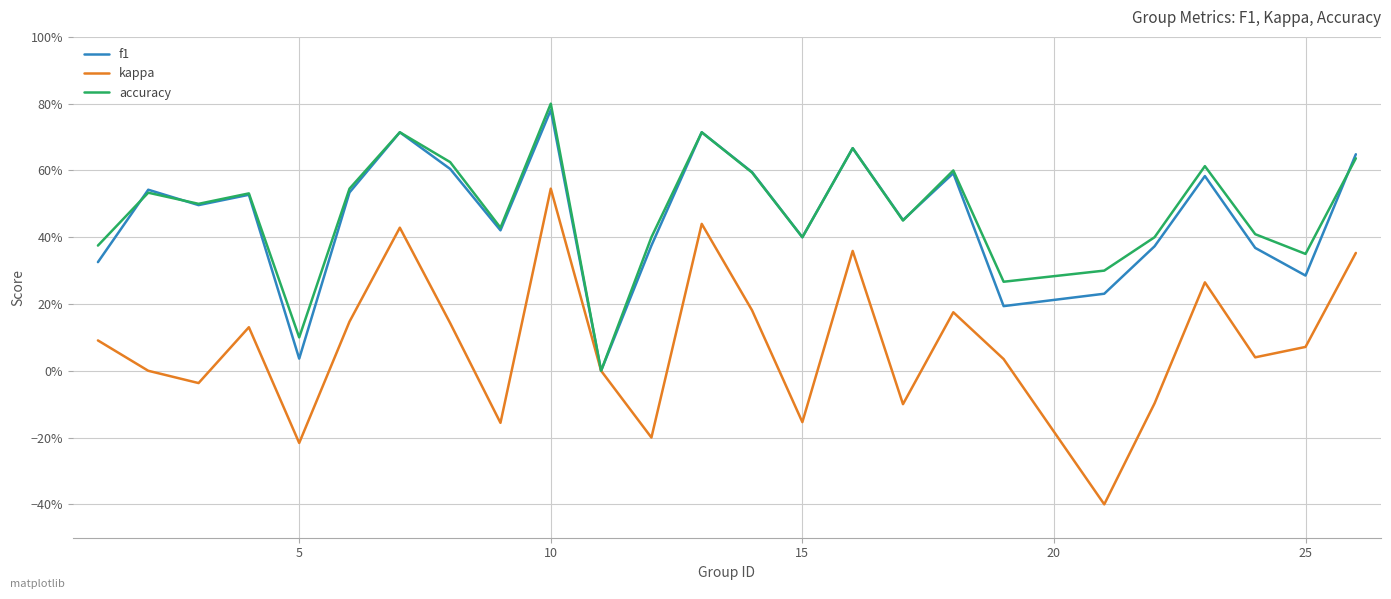

True or false: kappa and accuracy cross at least once.

False